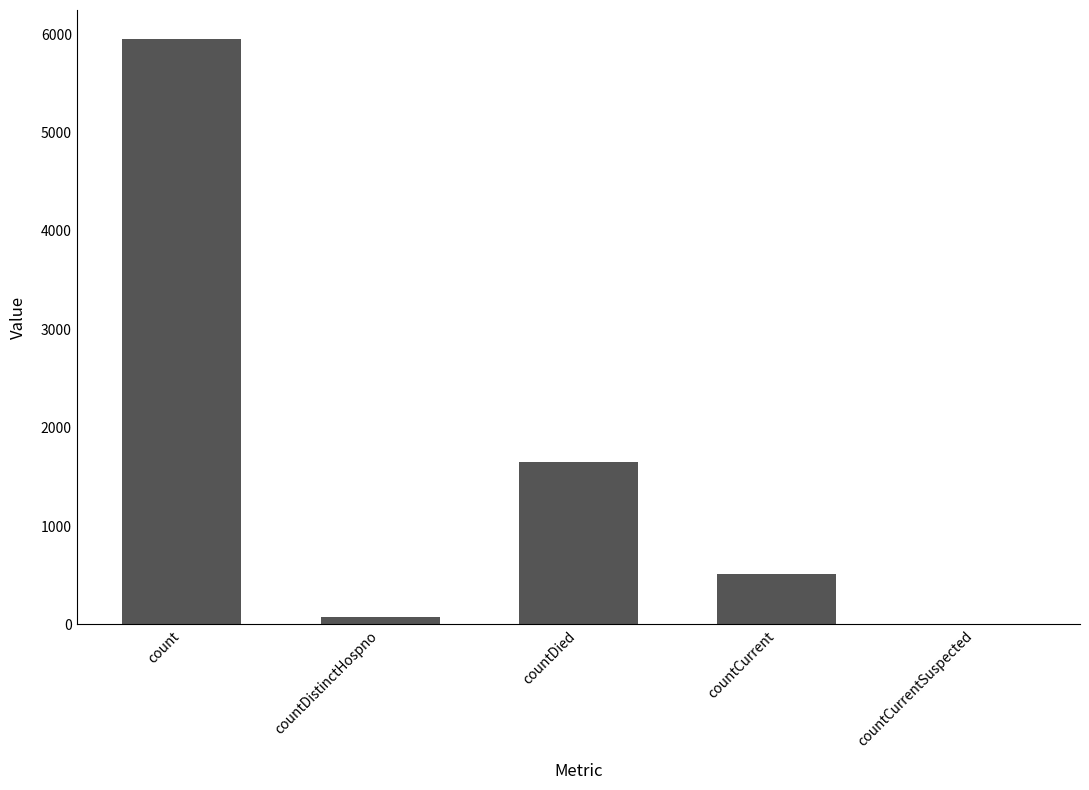

The chart shows a value of 1685 at count. True or false?

False